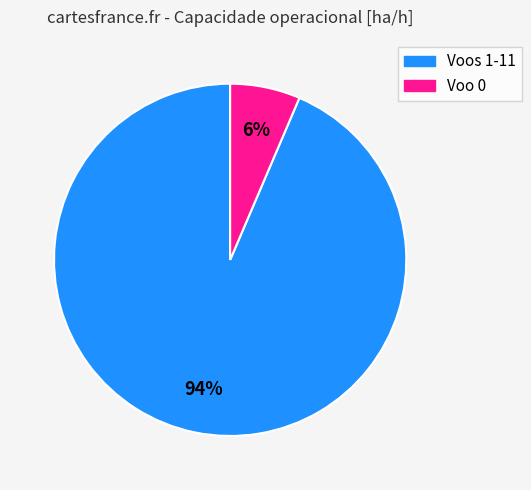

Do Voo 0 and Voos 1-11 together represent more than half of the pie?

Yes